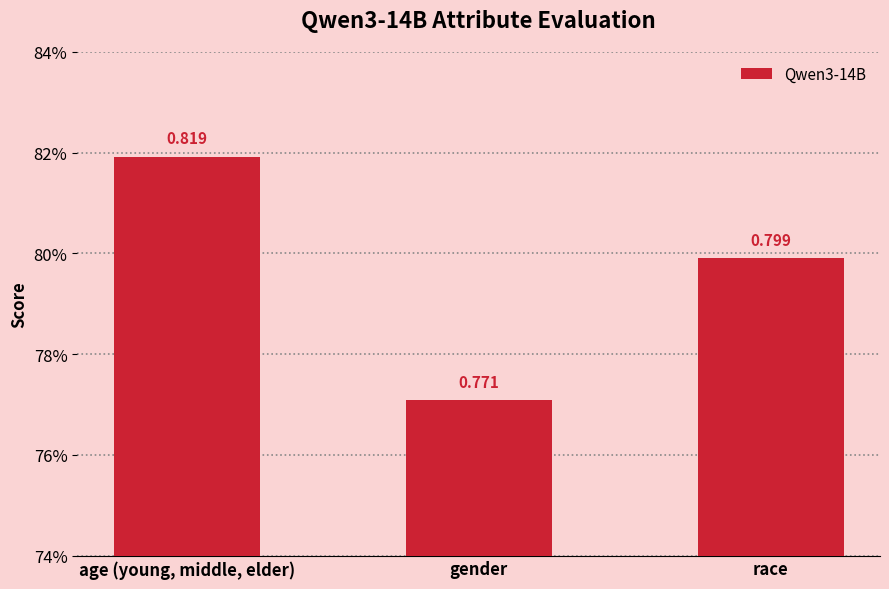

Where is the data nearest to the value 0?

gender